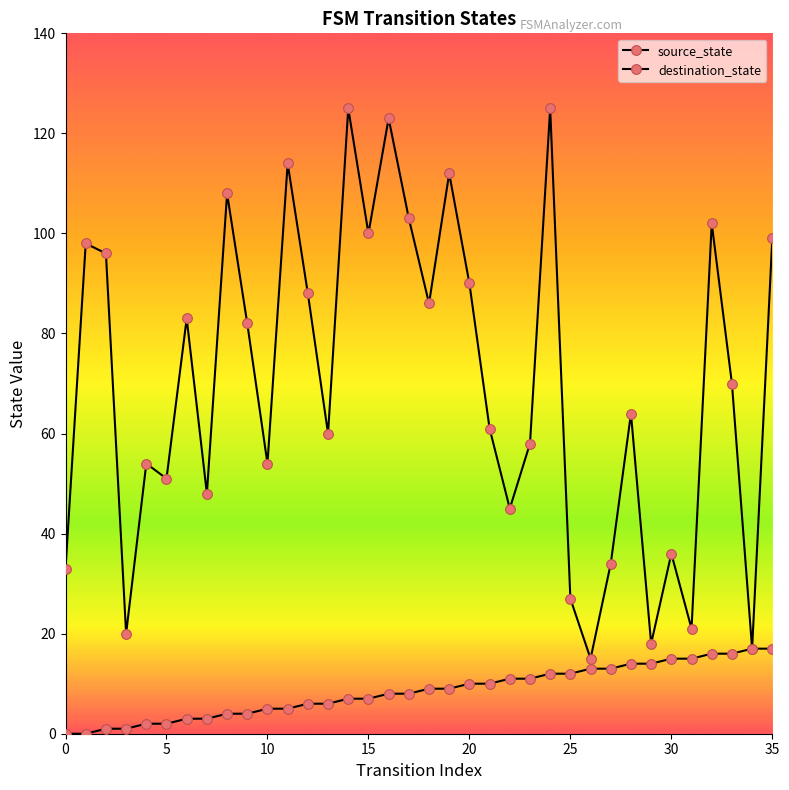

How many series are shown in this chart?

2